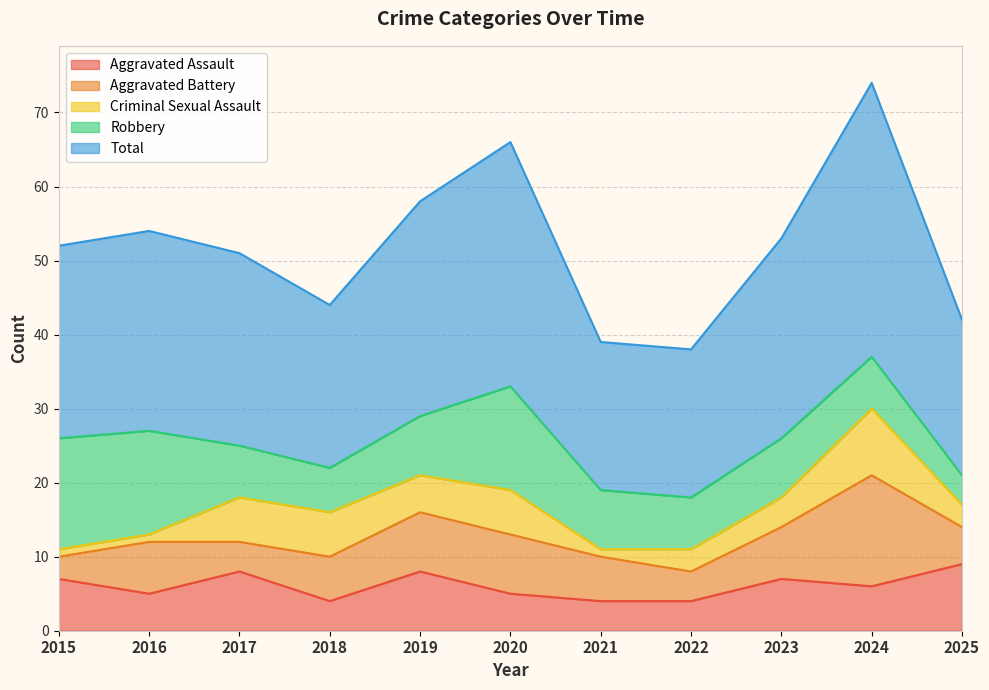

At which category is the sum across all series the highest?

2024